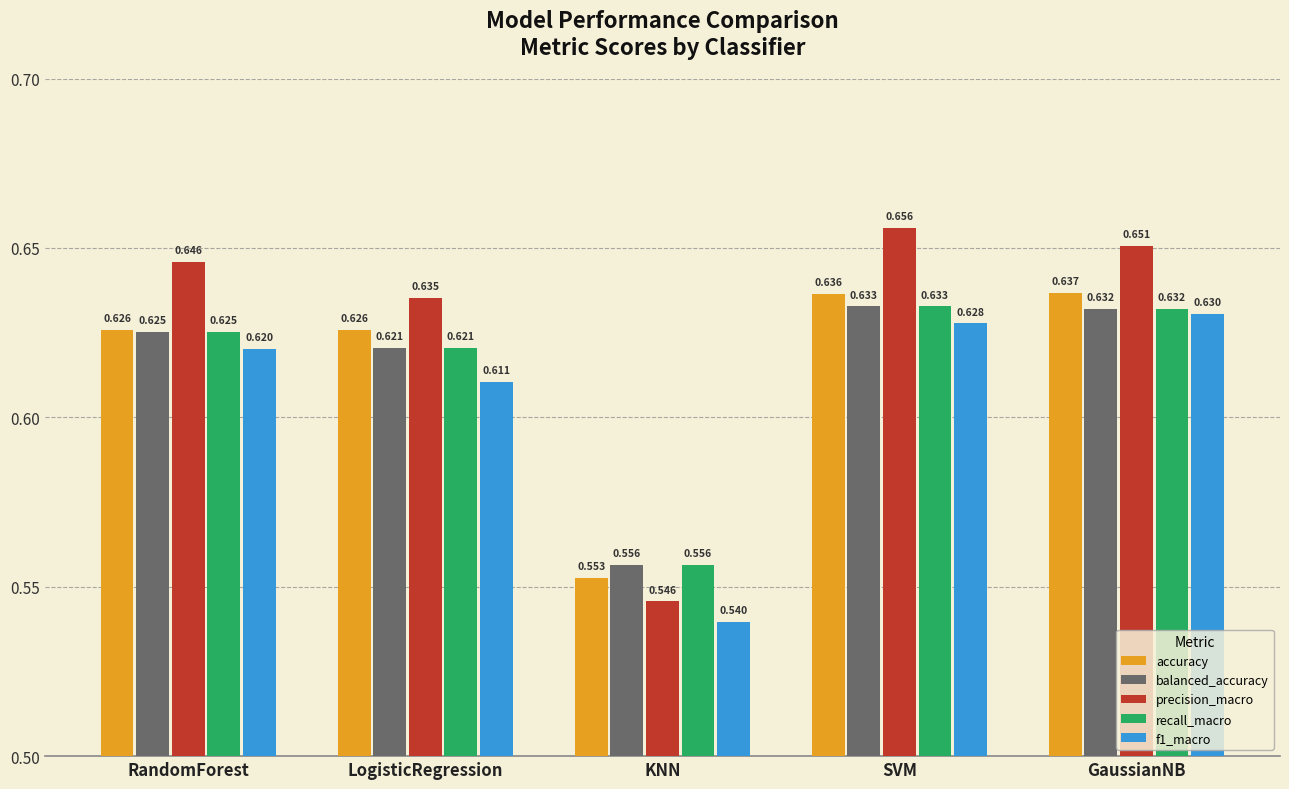

At which label does f1_macro reach its minimum?

KNN